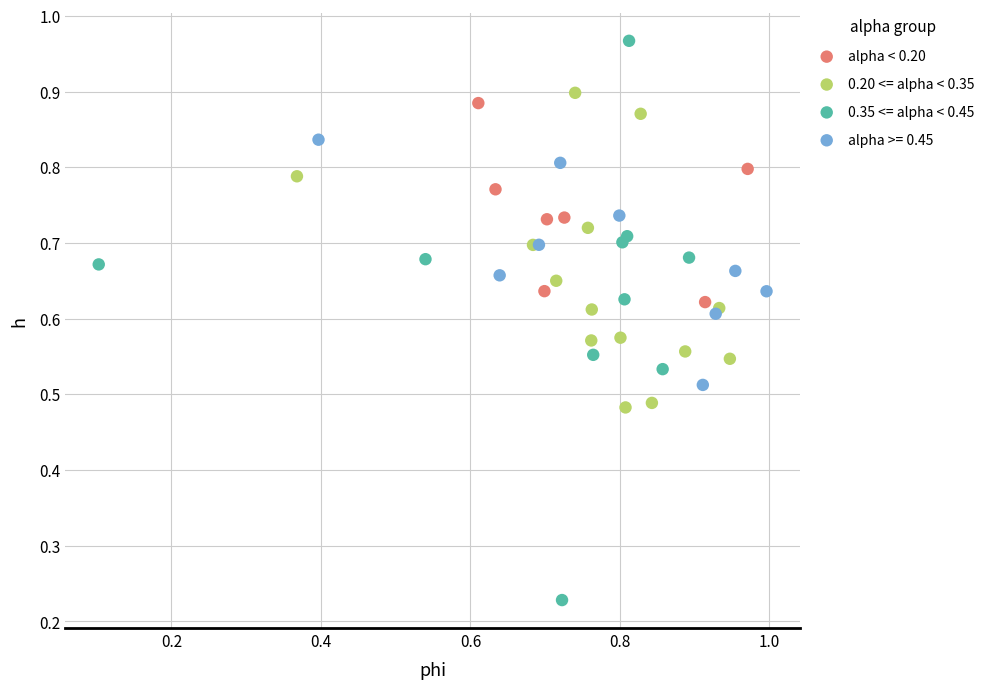

Which series reaches the minimum Y coordinate?

0.35 <= alpha < 0.45